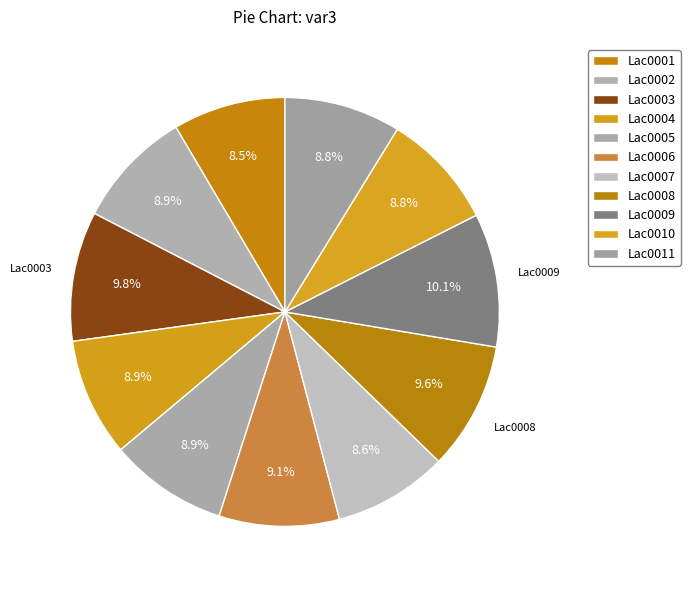

Combined, what portion of the pie is Lac0008 and Lac0002?

18.6%